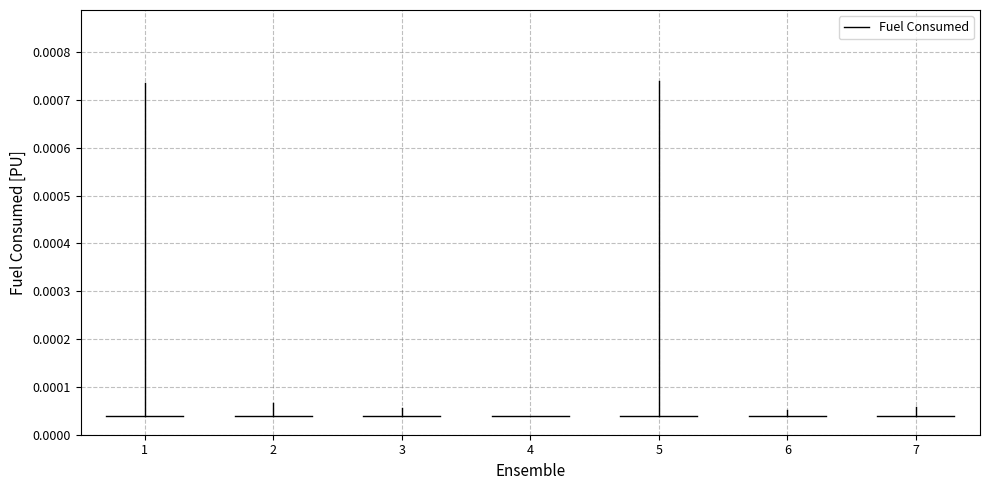

The chart shows a value of 0.0 at 1. True or false?

False